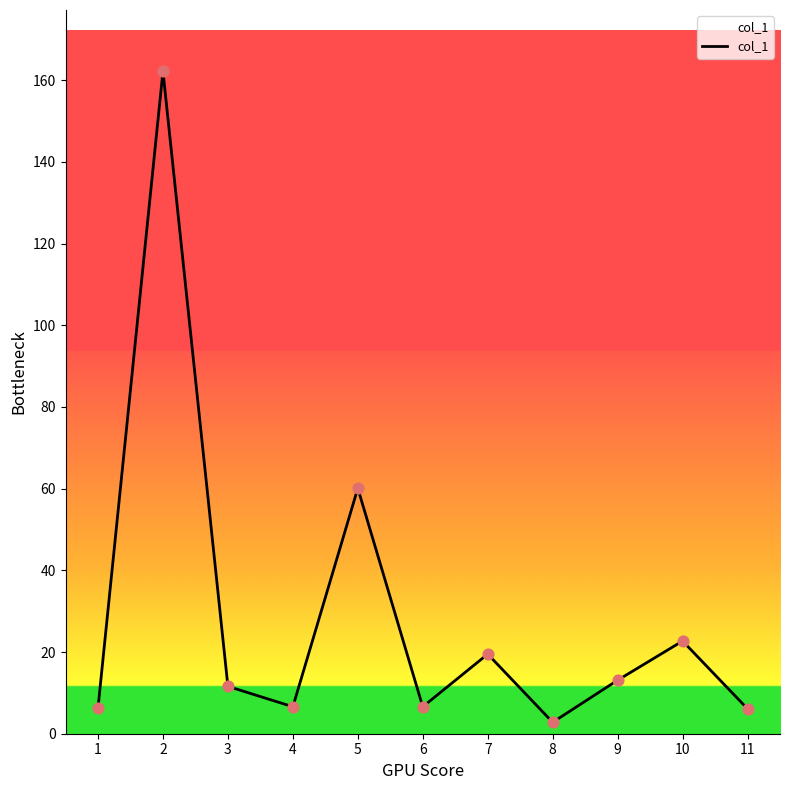

Which has a higher value, 9 or 1?

9